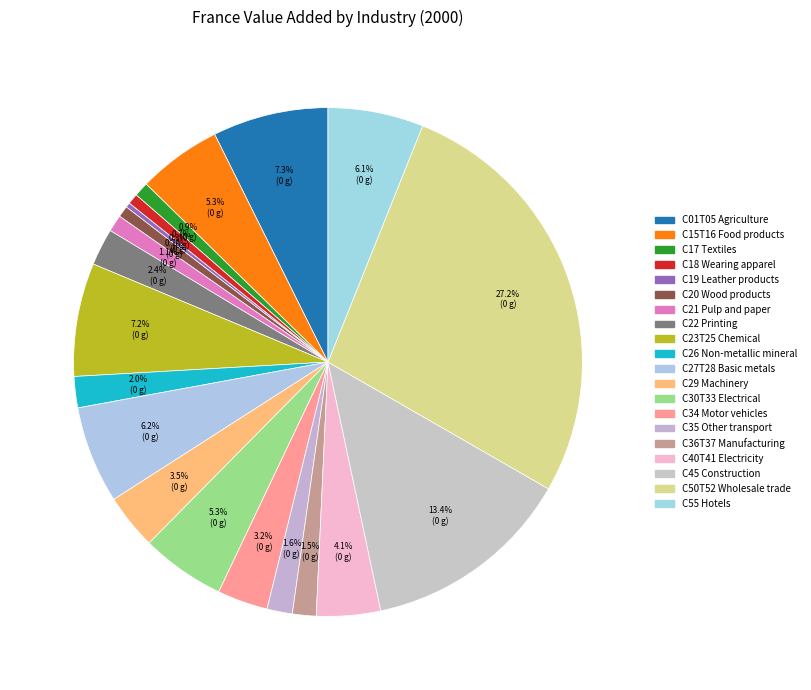

What is the change in value from C17 Textiles to C40T41 Electricity?

+15645000000